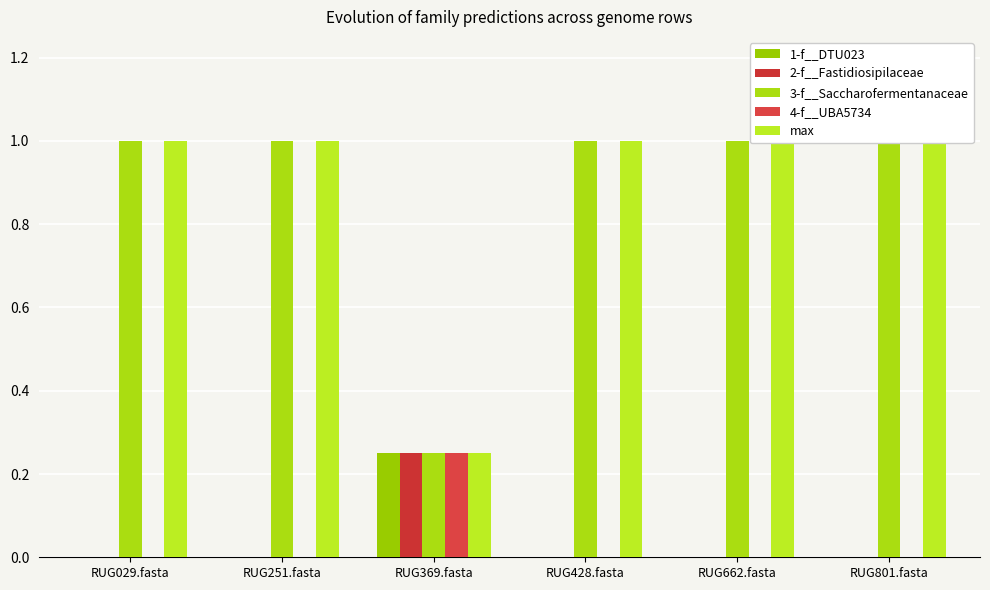

Is it true that 1-f__DTU023 equals 0.0 at RUG662.fasta?

True